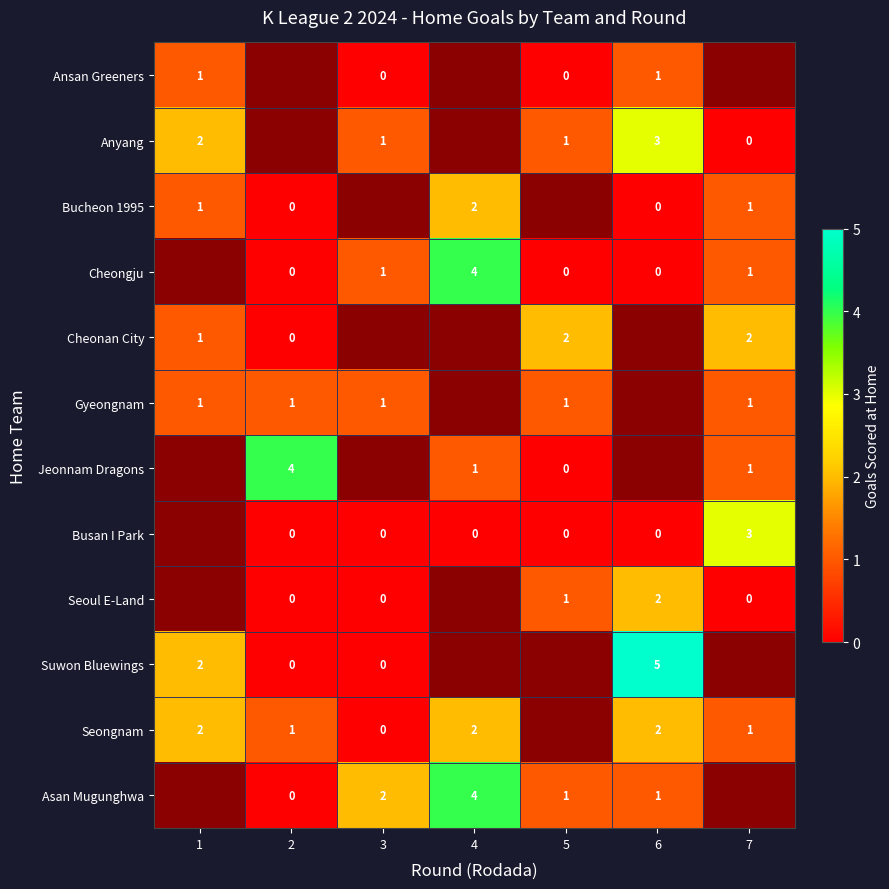

Is it true that Jeonnam Dragons equals 1 at 7?

True